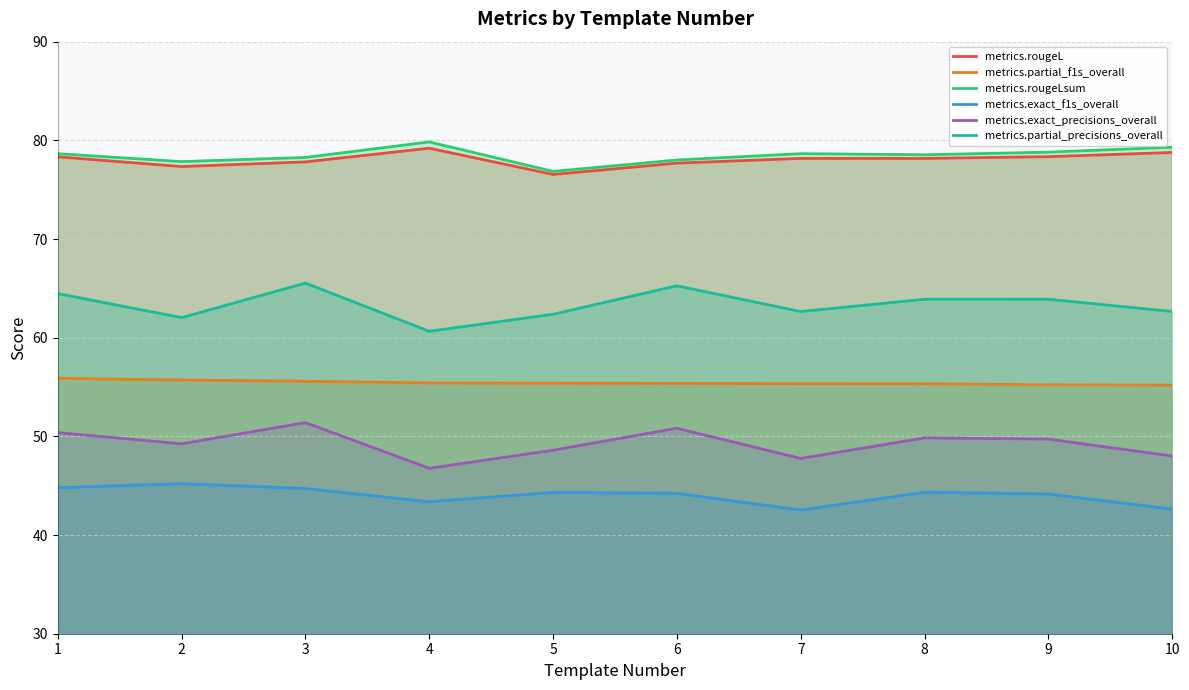

True or false: metrics.partial_precisions_overall and metrics.exact_f1s_overall intersect in this chart.

False